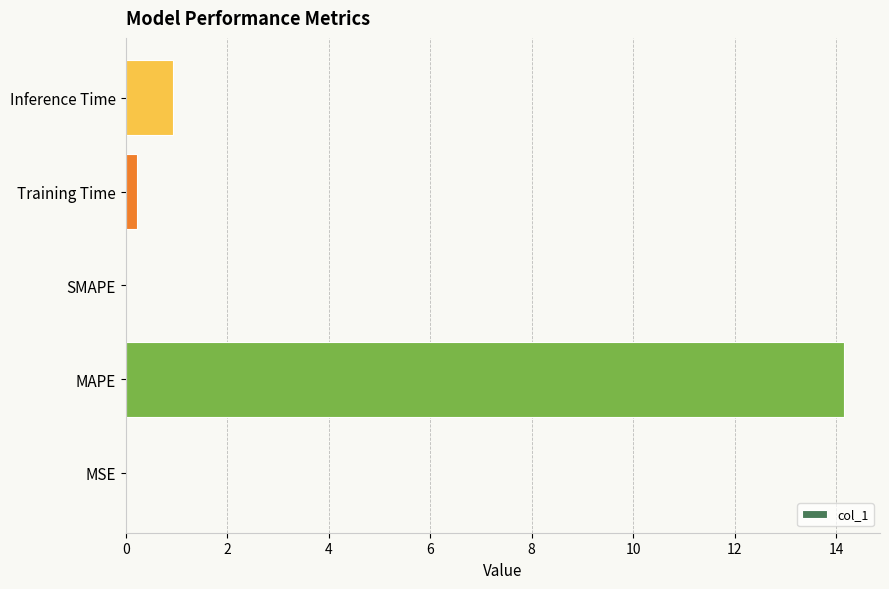

What is the change in value from MAPE to SMAPE?

-14.2